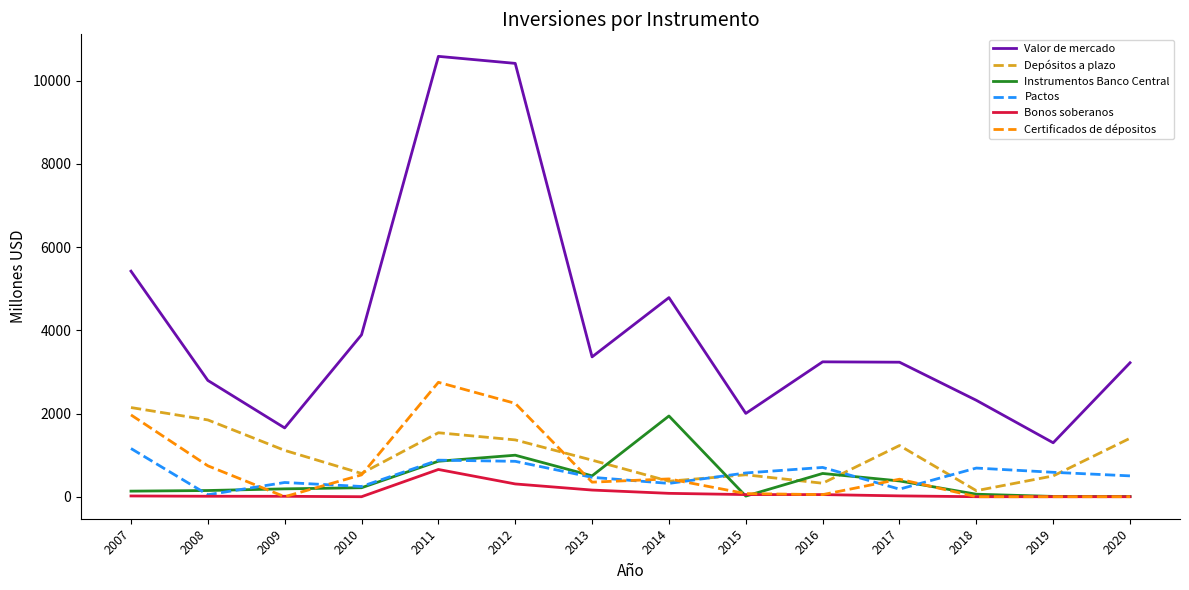

Which series has the largest total across all categories?

Valor de mercado